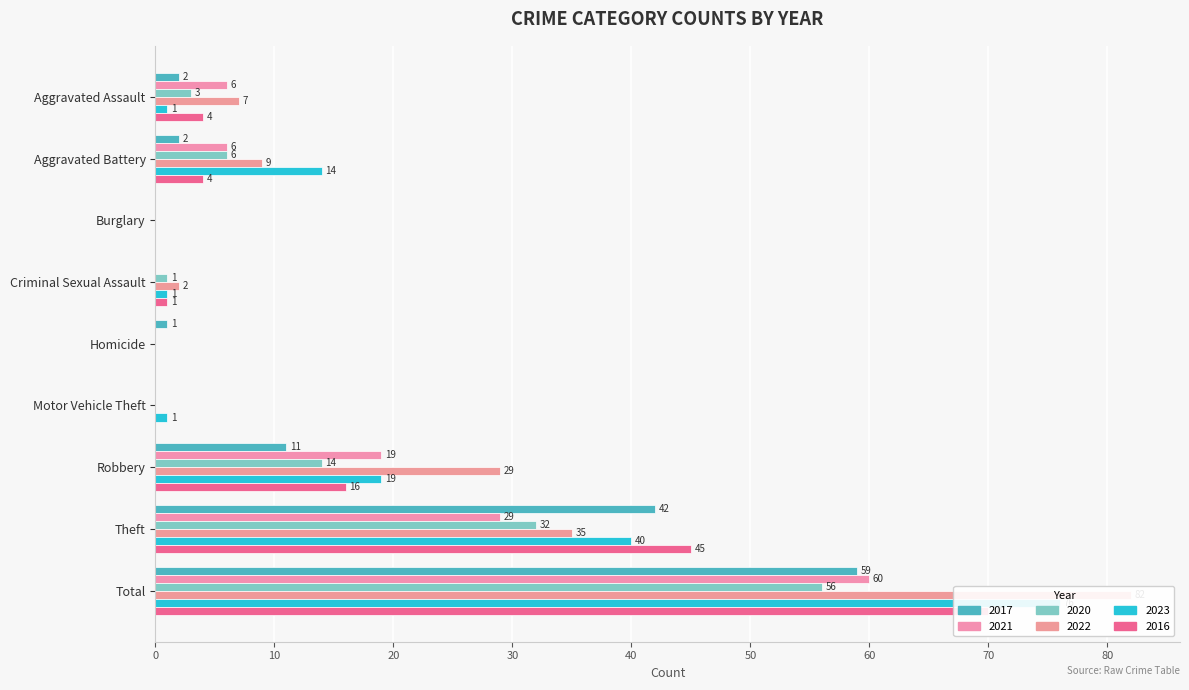

At how many categories does at least one series exceed 48?

1